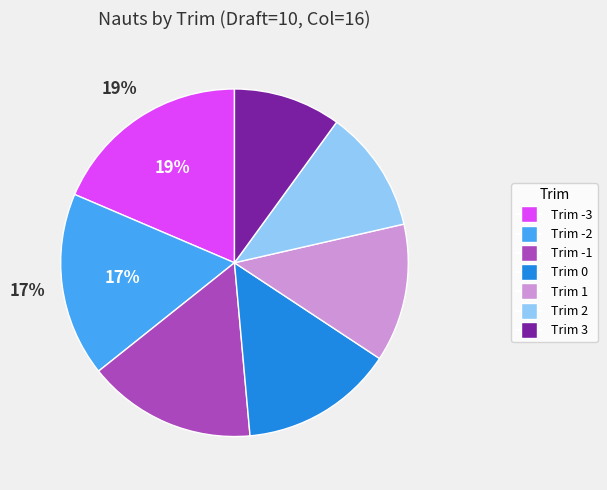

Count the number of slices in the pie.

7